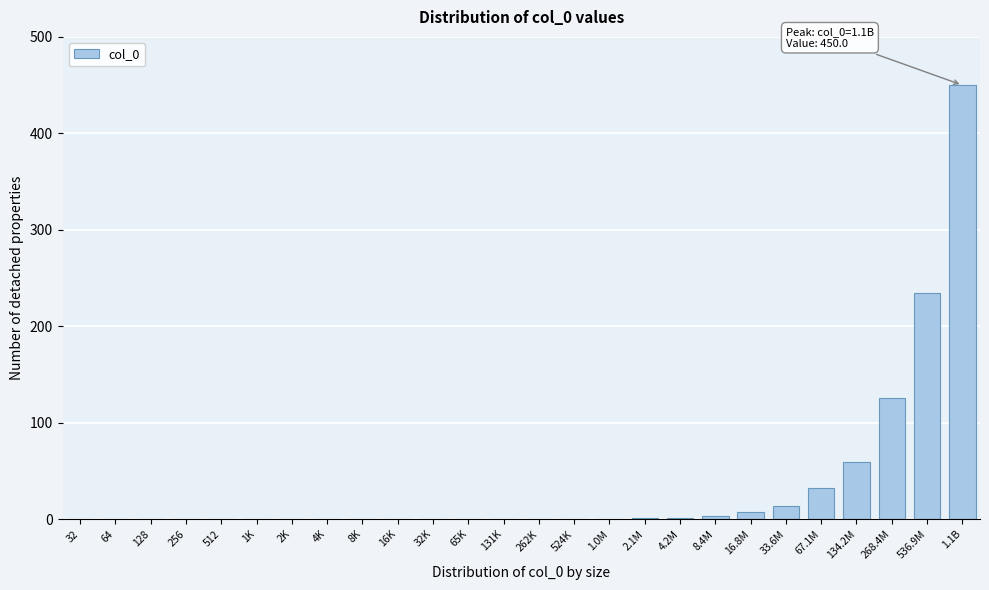

True or false: the data shows 234.0 at 536.9M.

True